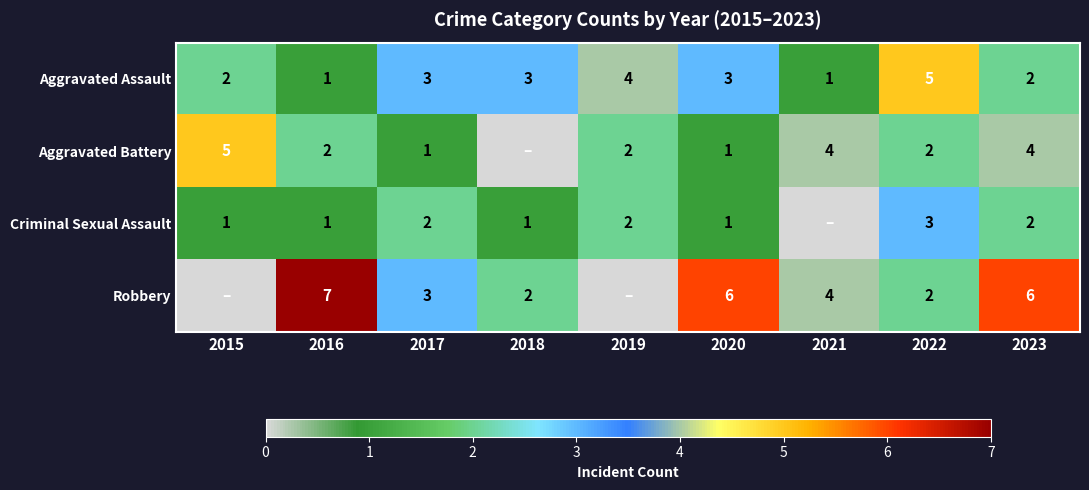

What is the total value across all series at 2022?

12